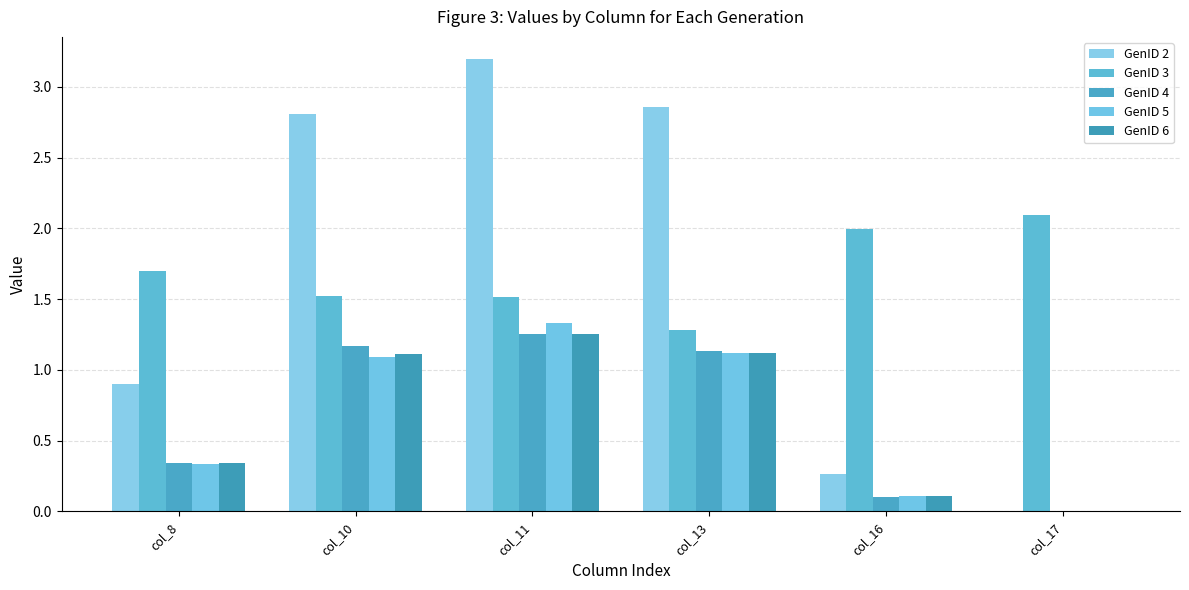

Does the chart contain stacked bars?

No